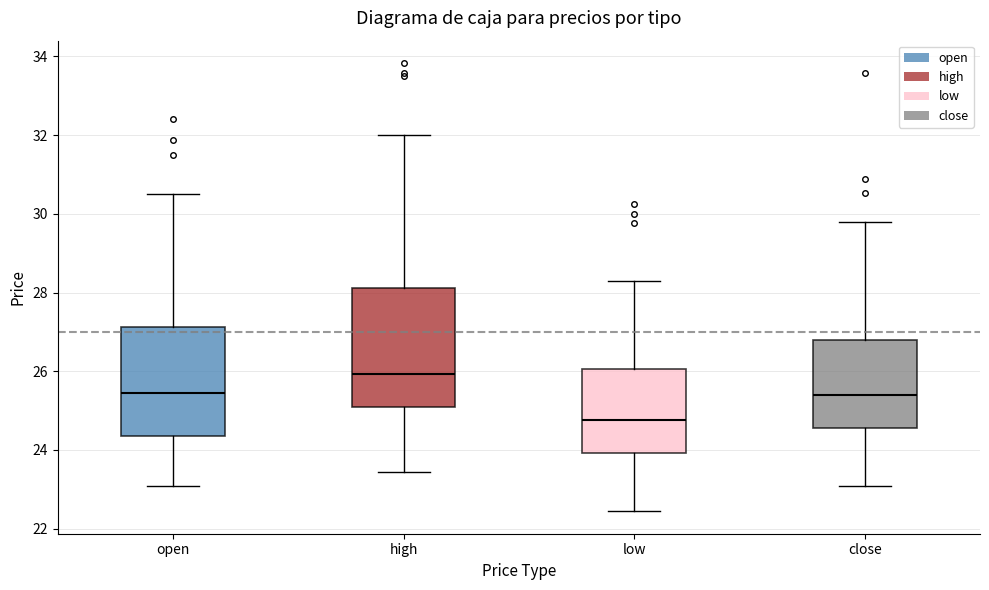

Reading left to right, read every box against the y-axis: the position of its median line, the range the box covers, and the ends of its whiskers. The values are not printed on the chart, so give them approximately, as read against the axis.

open: median 25.4, box 24.4 to 27.2, whiskers 23.0 to 30.6
high: median 26.0, box 25.0 to 28.2, whiskers 23.4 to 32.0
low: median 24.8, box 24.0 to 26.0, whiskers 22.4 to 28.2
close: median 25.4, box 24.6 to 26.8, whiskers 23.0 to 29.8